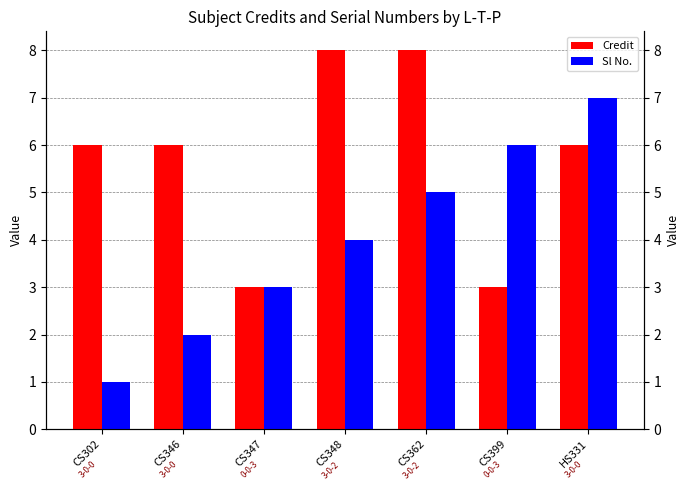

Reading left to right, transcribe all the data shown in this chart.

Credit: 6	6	3	8	8	3	6
Sl No.: 1	2	3	4	5	6	7